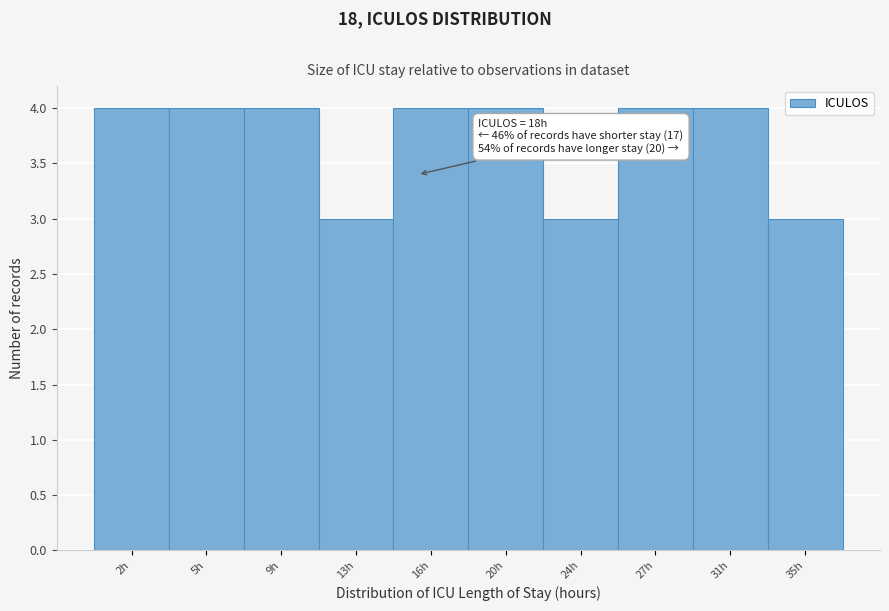

Reading left to right, what are all the values shown in this chart?

4	4	4	3	4	4	3	4	4	3